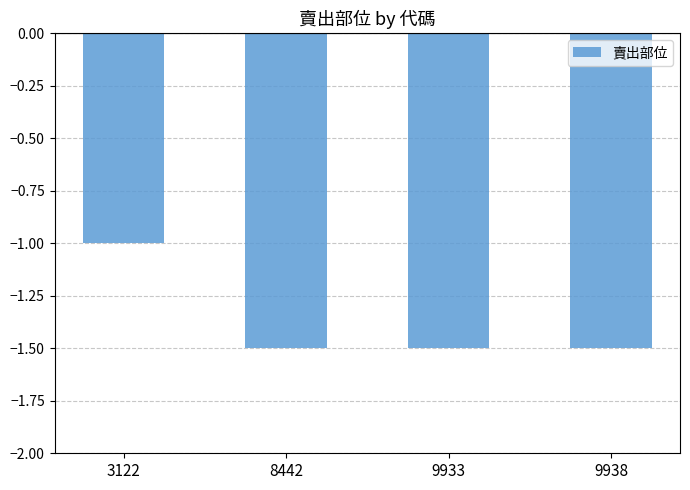

Which label corresponds to the largest value in the chart?

3122